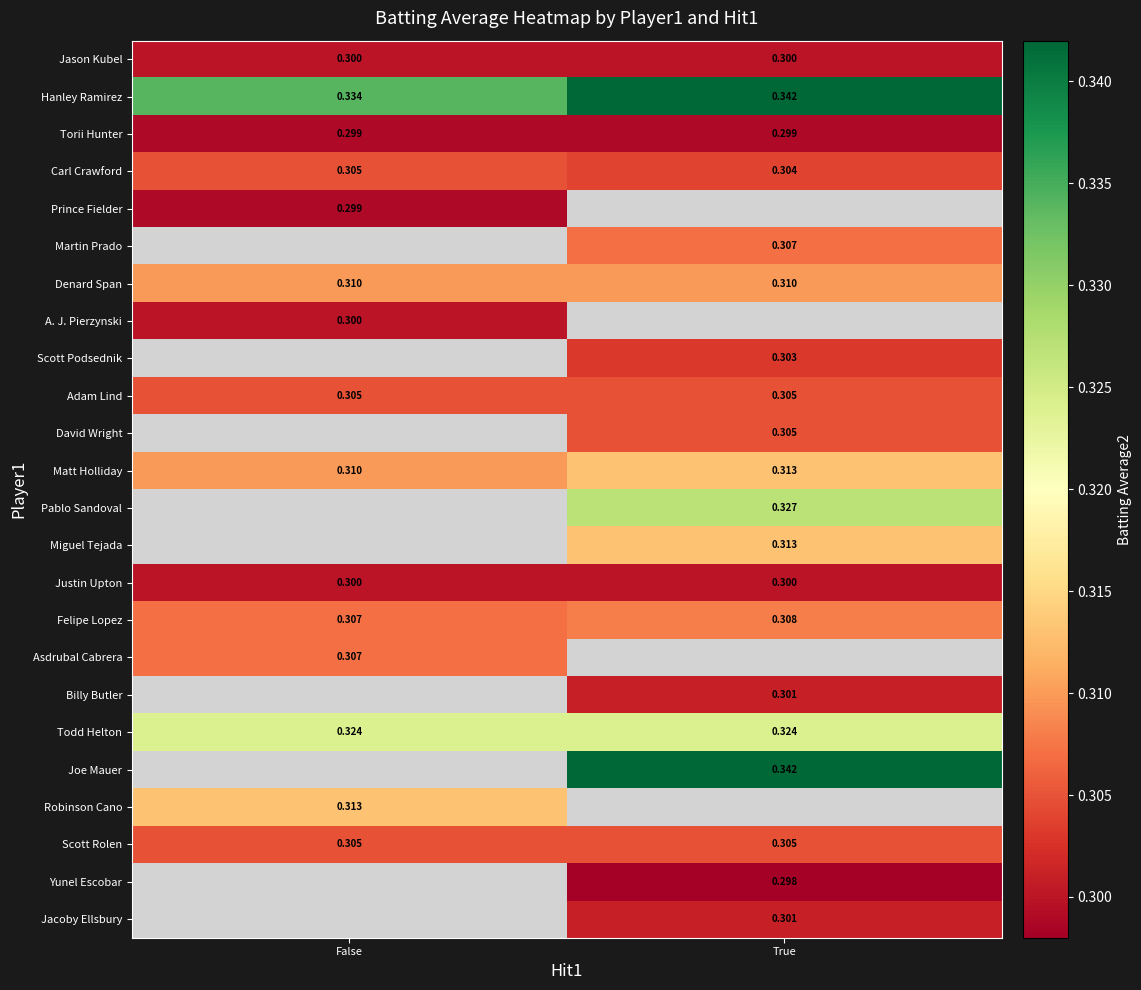

Where is Felipe Lopez nearest to the value 0?

False